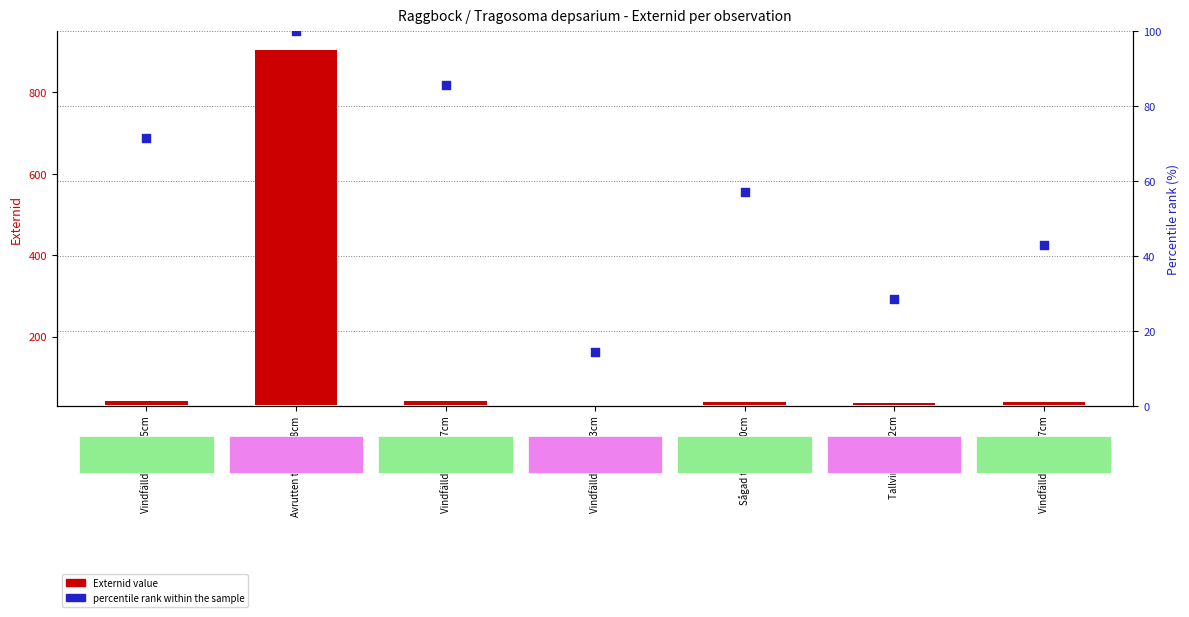

At which category is the sum across all series the highest?

Avrutten torrtall 18cm